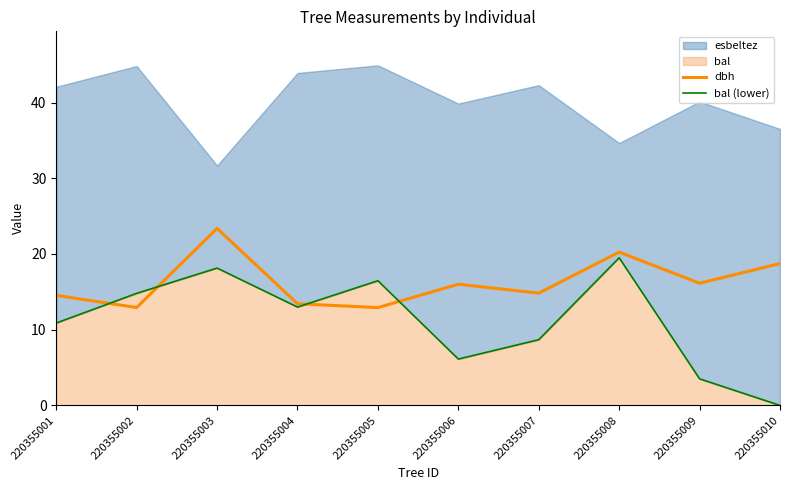

Where is the first local maximum for dbh?

220355003